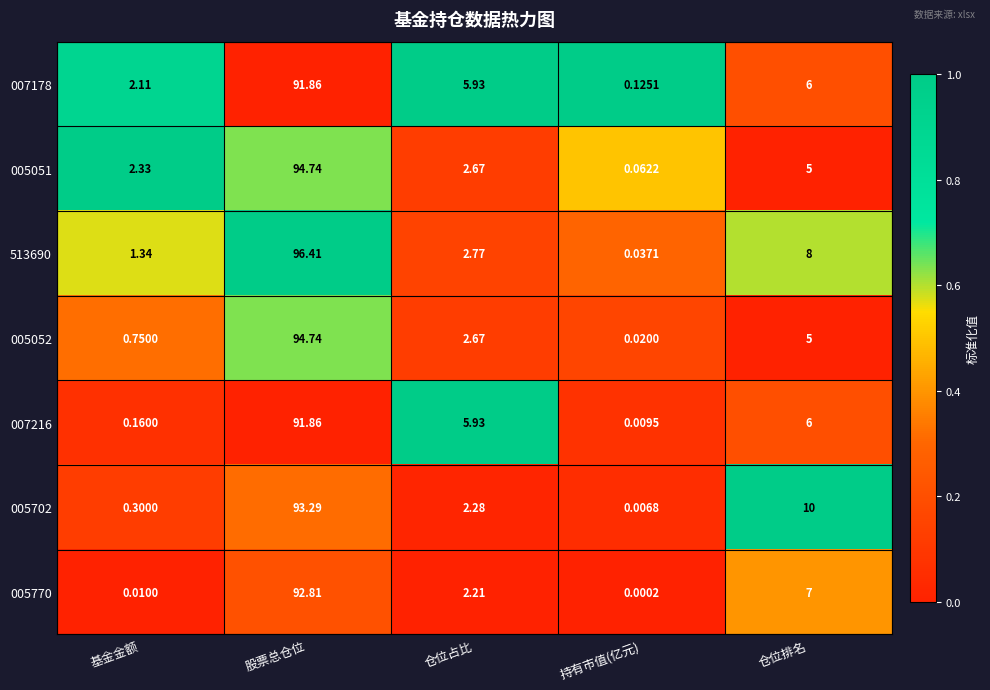

List the labels in order of 005770 value, largest first.

股票总仓位, 仓位排名, 仓位占比, 基金金额, 持有市值(亿元)